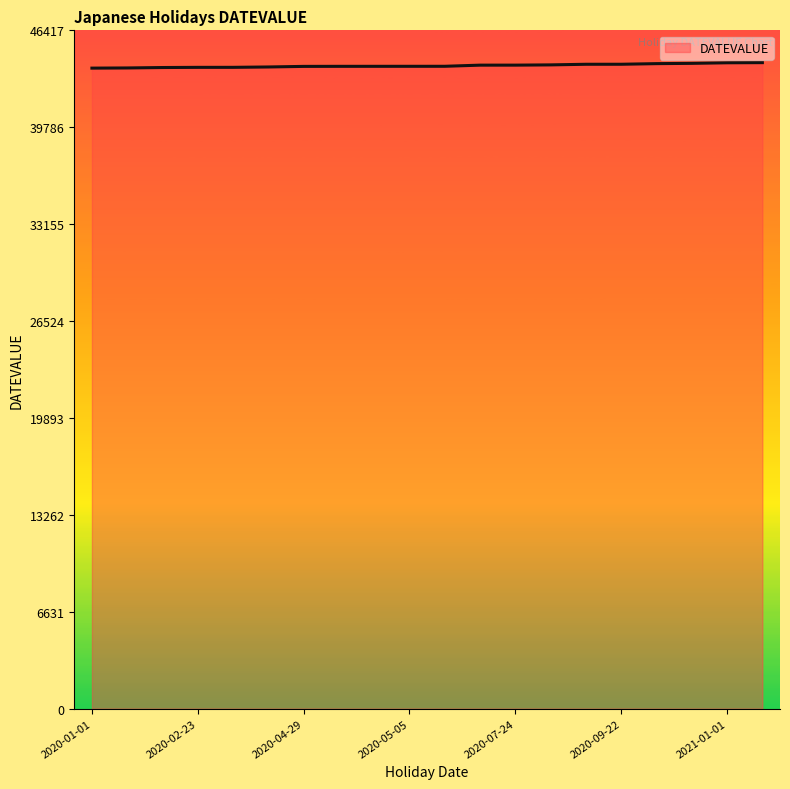

What is the smallest value displayed?

43831